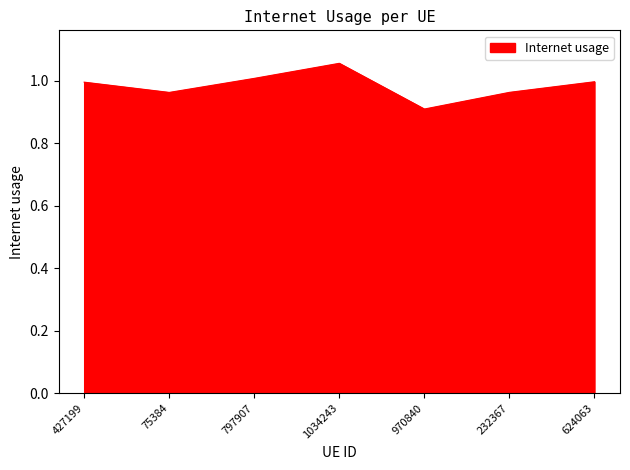

Is it true that the value at 624063 is 1.0?

True